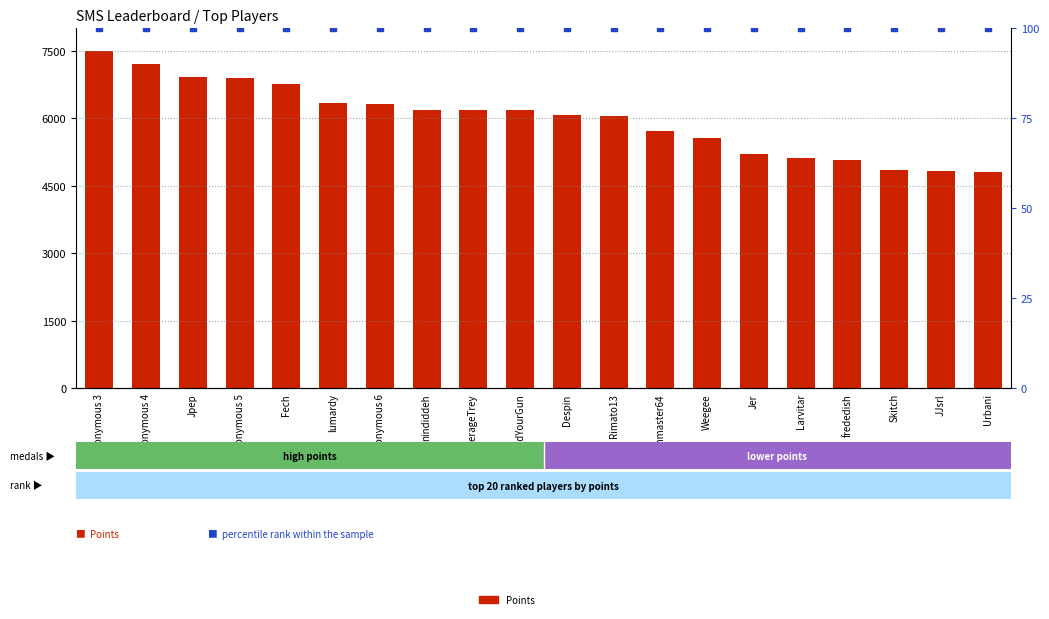

What is the total value across all series at Jer?

5298